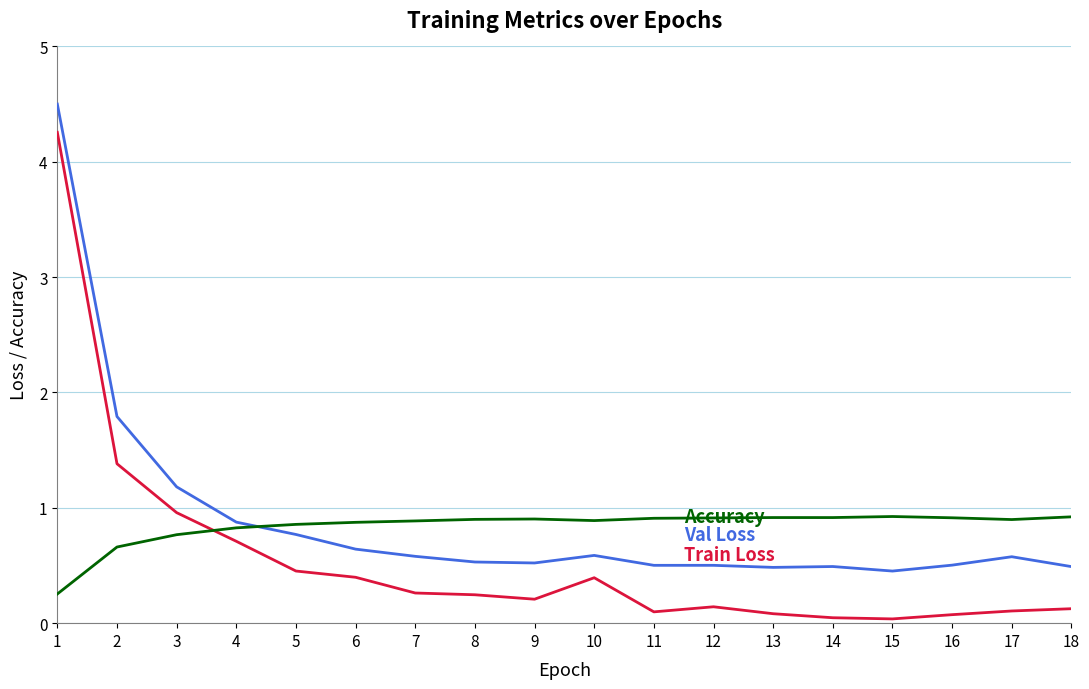

What is the spread (max minus min) of values at 10?

0.5